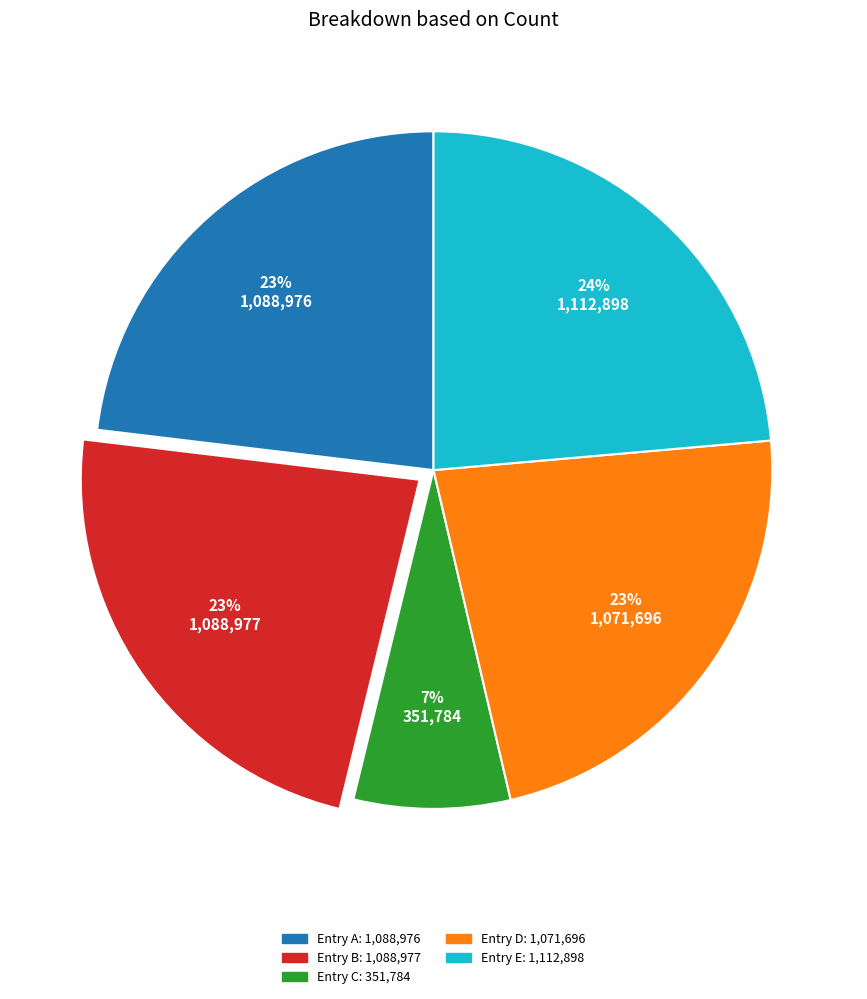

Does any single category account for the majority?

No